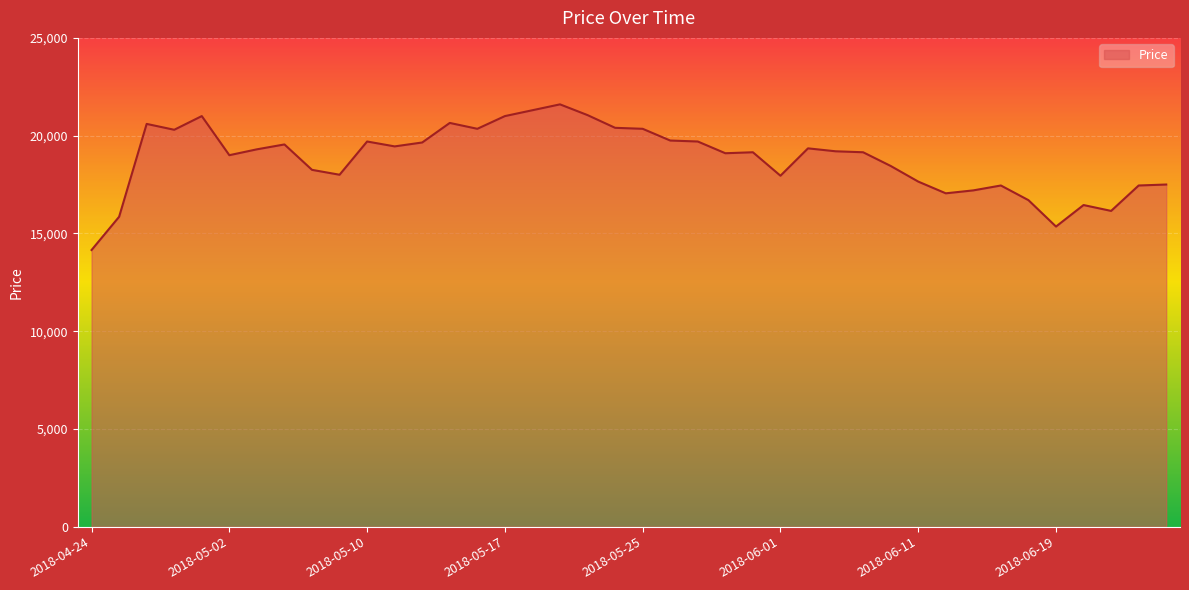

What is the average value?

18806